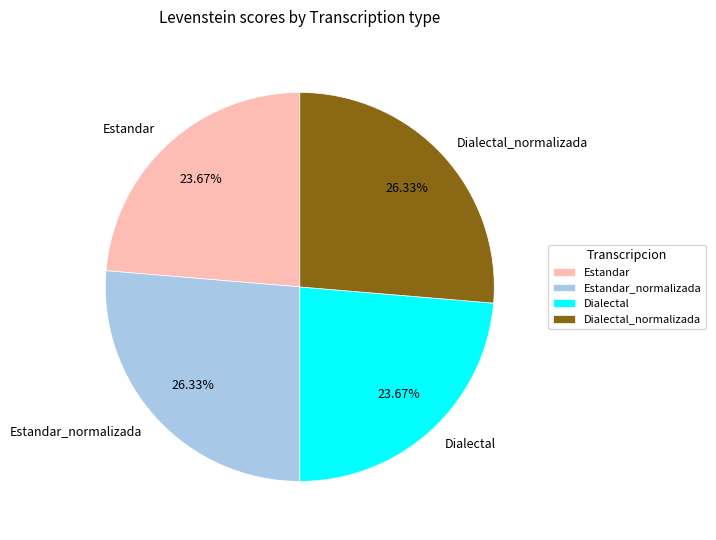

True or false: Estandar_normalizada accounts for 26% of the total.

True